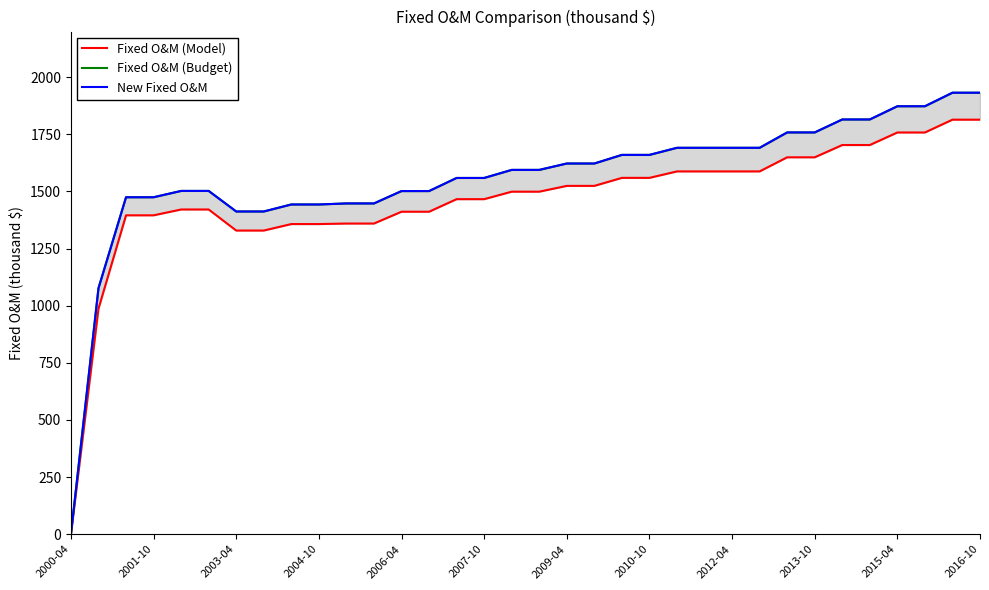

List the series in order of their peak value, lowest first.

Fixed O&M (Model), Fixed O&M (Budget), New Fixed O&M